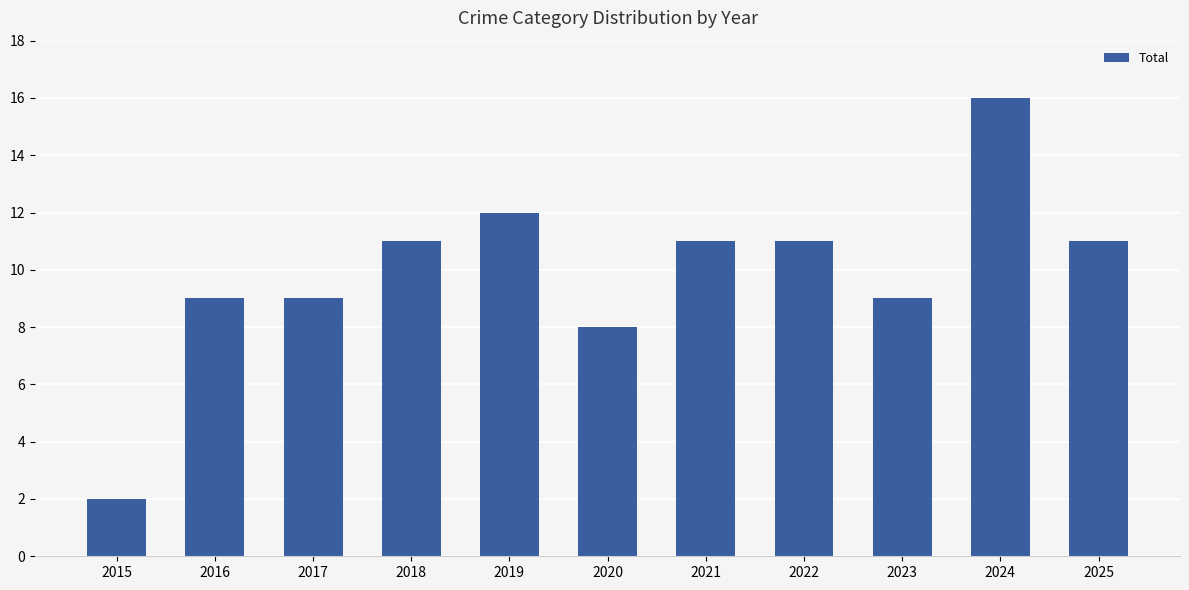

What is the value of the 6th bar from the left?

8